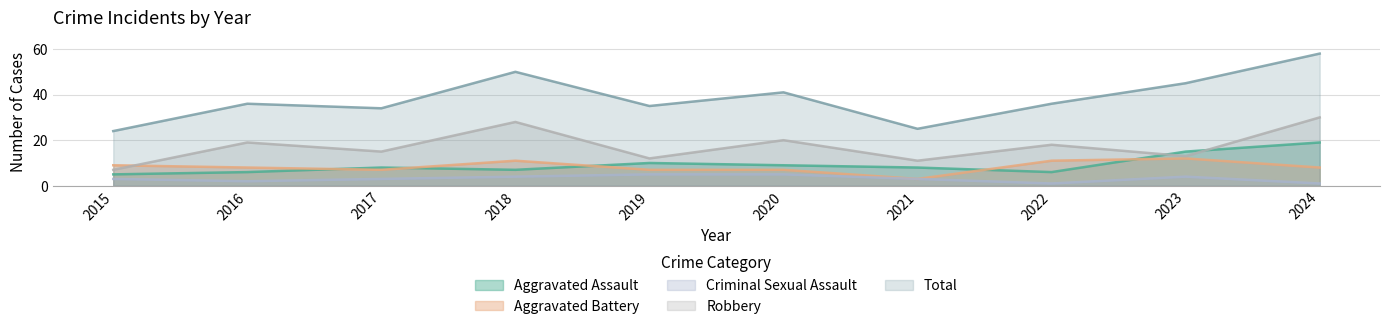

True or false: Criminal Sexual Assault has a value of 1 at 2022.

False